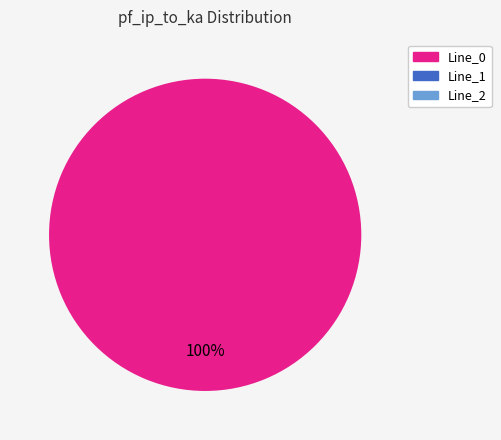

Does Line_1 represent more than half of the total?

No